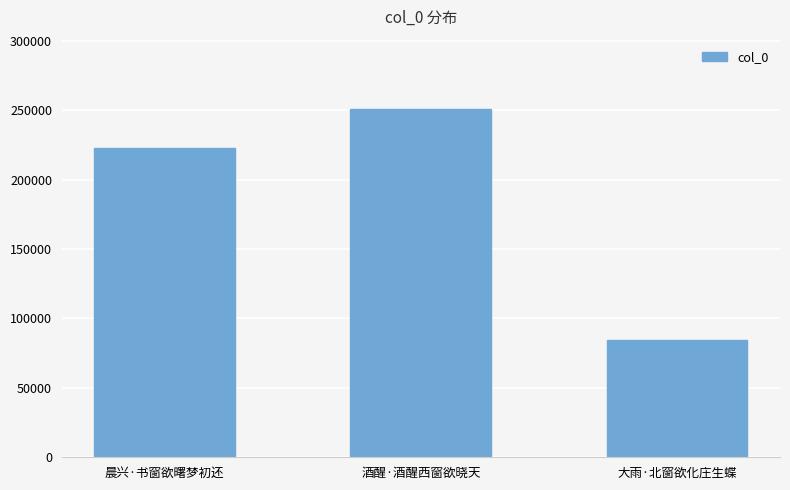

How many values are between 84394 and 250598?

3